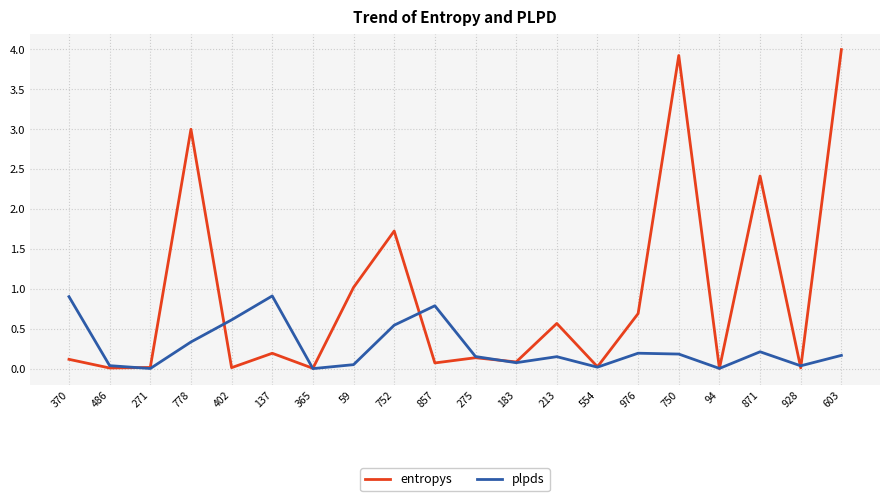

In plpds, how many points are lower than both neighbors (excluding endpoints)?

6